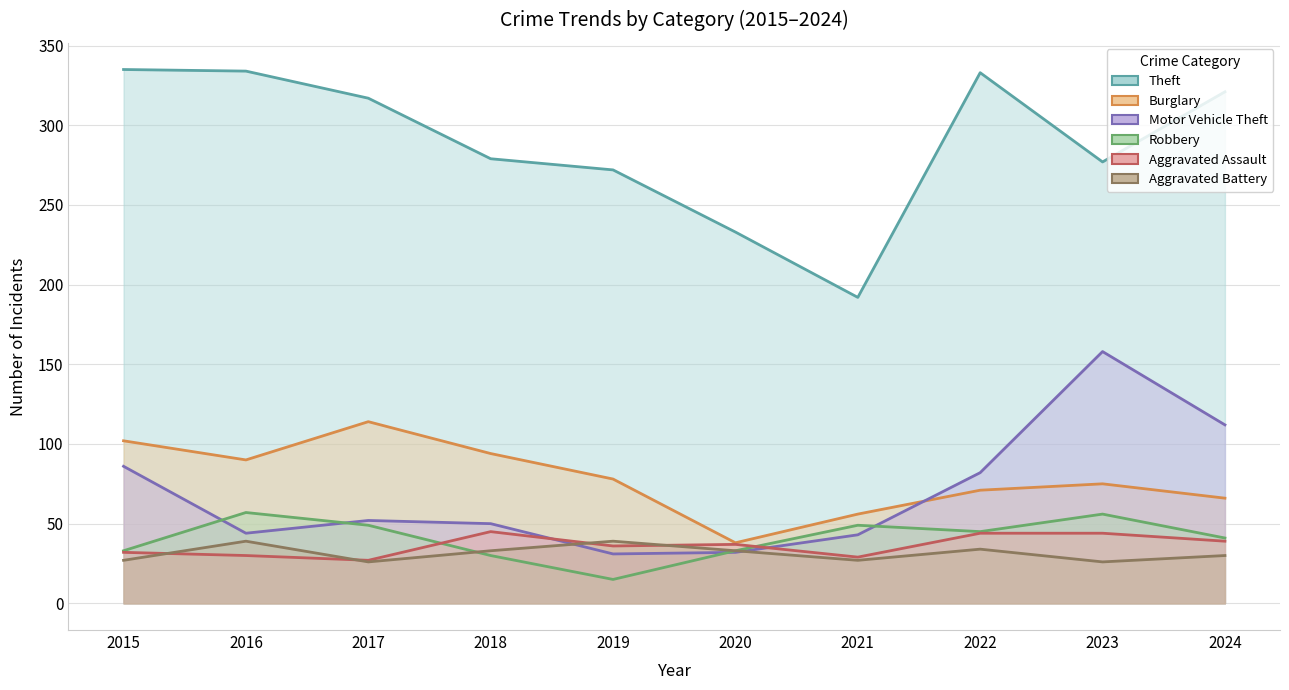

Is it true that Theft equals 215 at 2015?

False